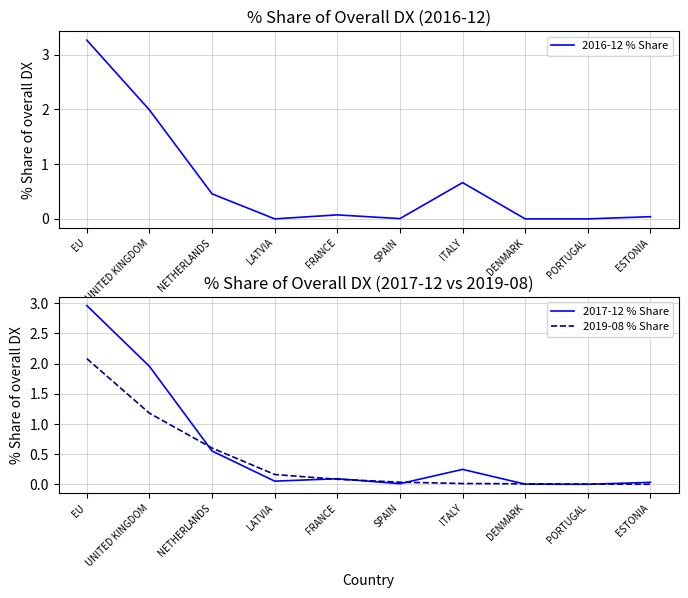

Where is the first local minimum for 2017-12 % Share?

LATVIA